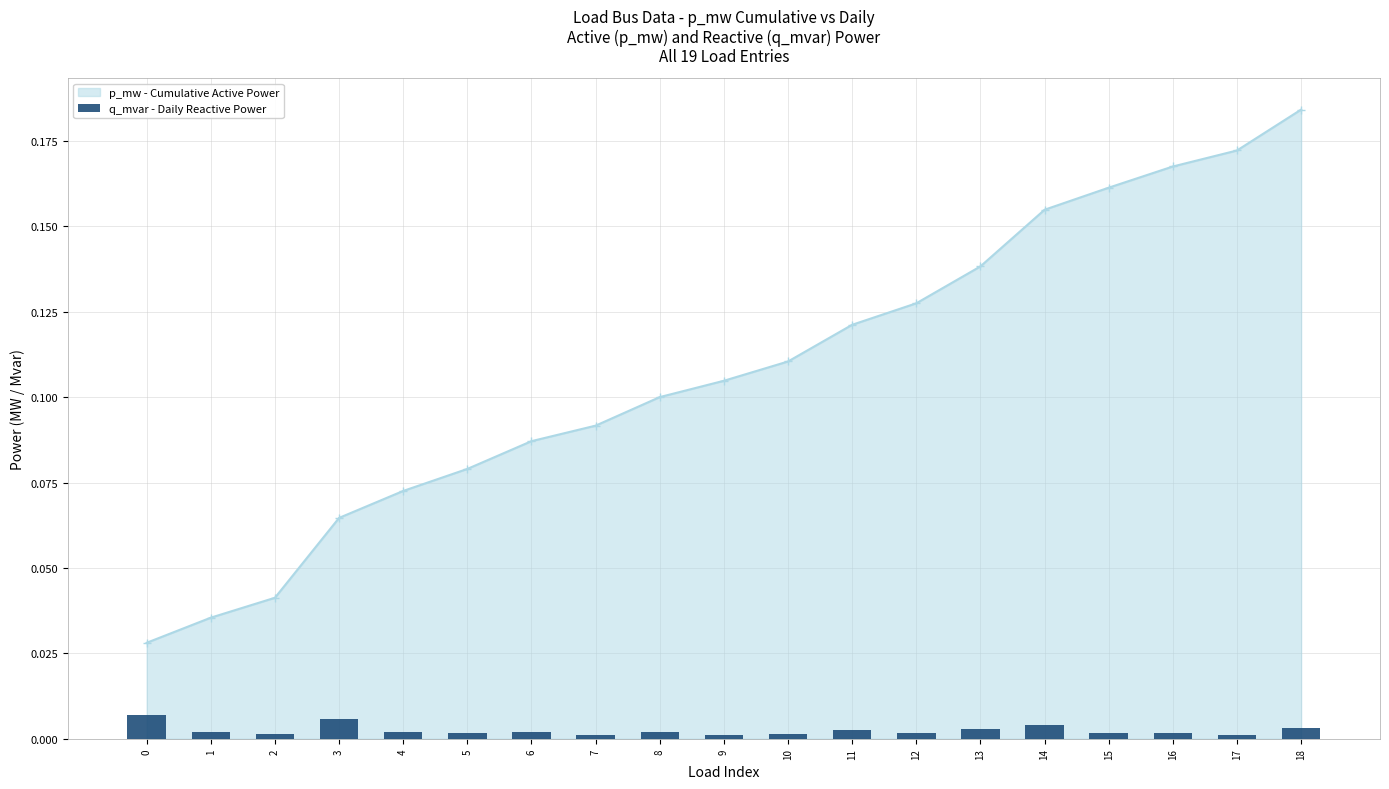

Which category has the highest value in the p_mw - Cumulative Active Power series?

18